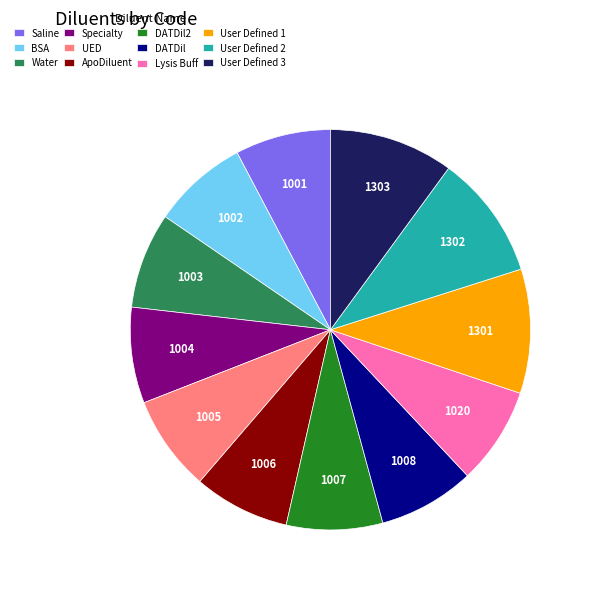

Does Lysis Buff represent more than half of the total?

No